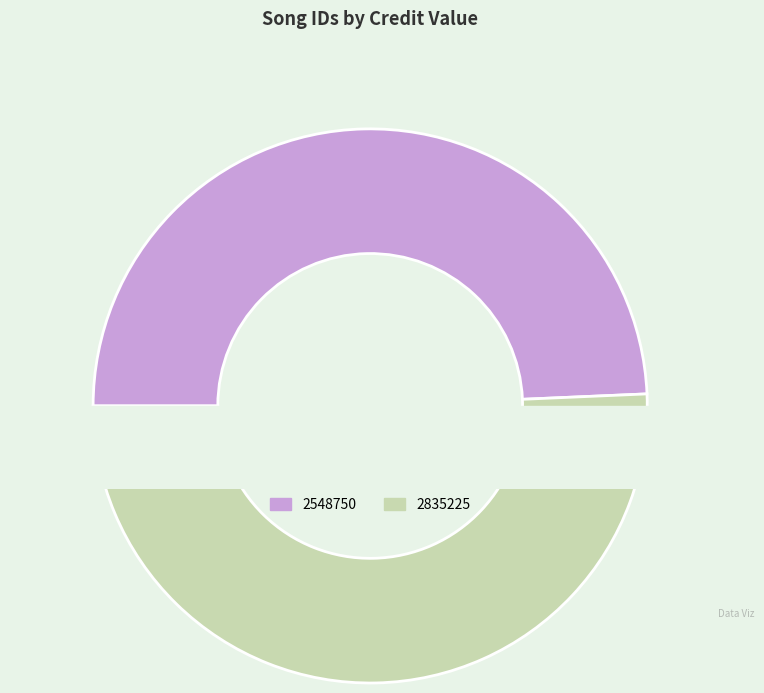

Combined, do 2548750 and 2835225 account for over 50%?

Yes